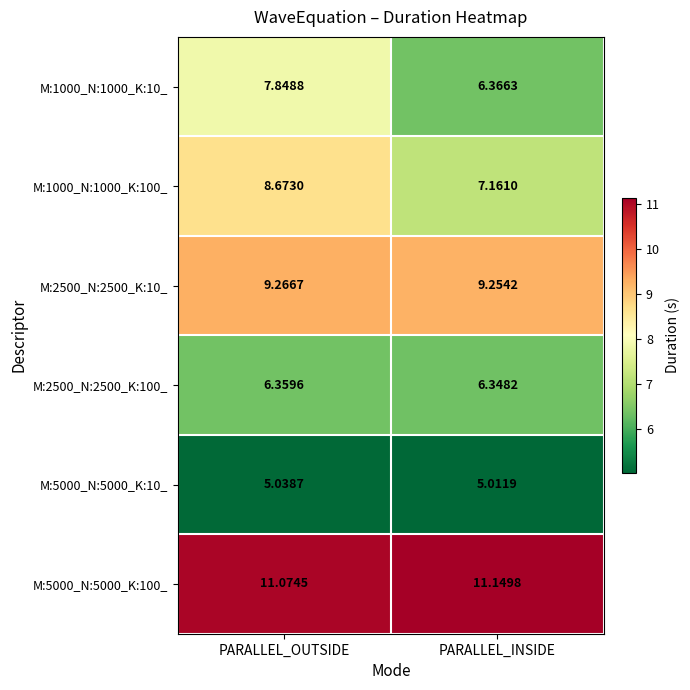

Is the value of M:2500_N:2500_K:100_ at PARALLEL_OUTSIDE greater than the value of M:5000_N:5000_K:10_ at PARALLEL_OUTSIDE?

Yes